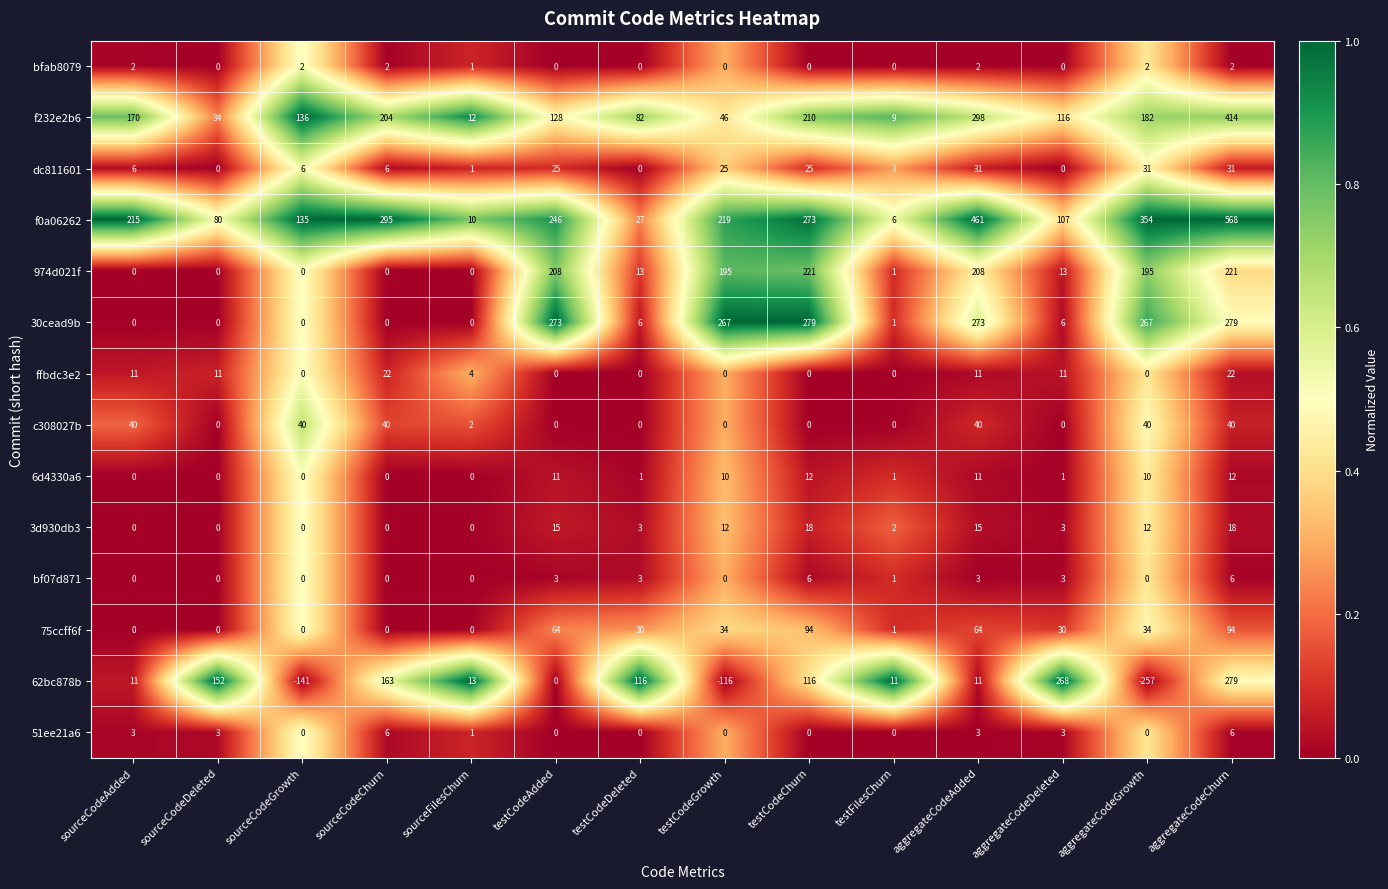

What is the spread (max minus min) of values at testCodeDeleted?

116